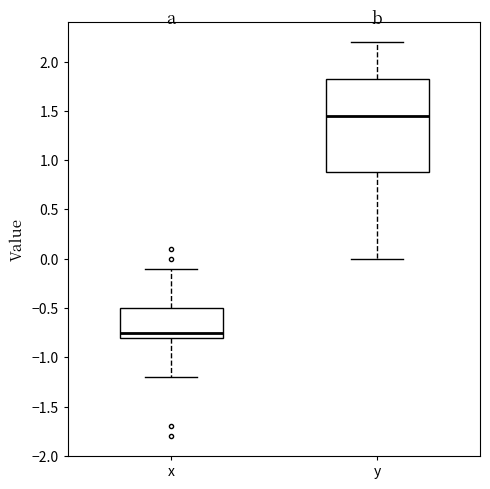

Comparing the boxes themselves (not the whiskers), which one is the tallest?

y